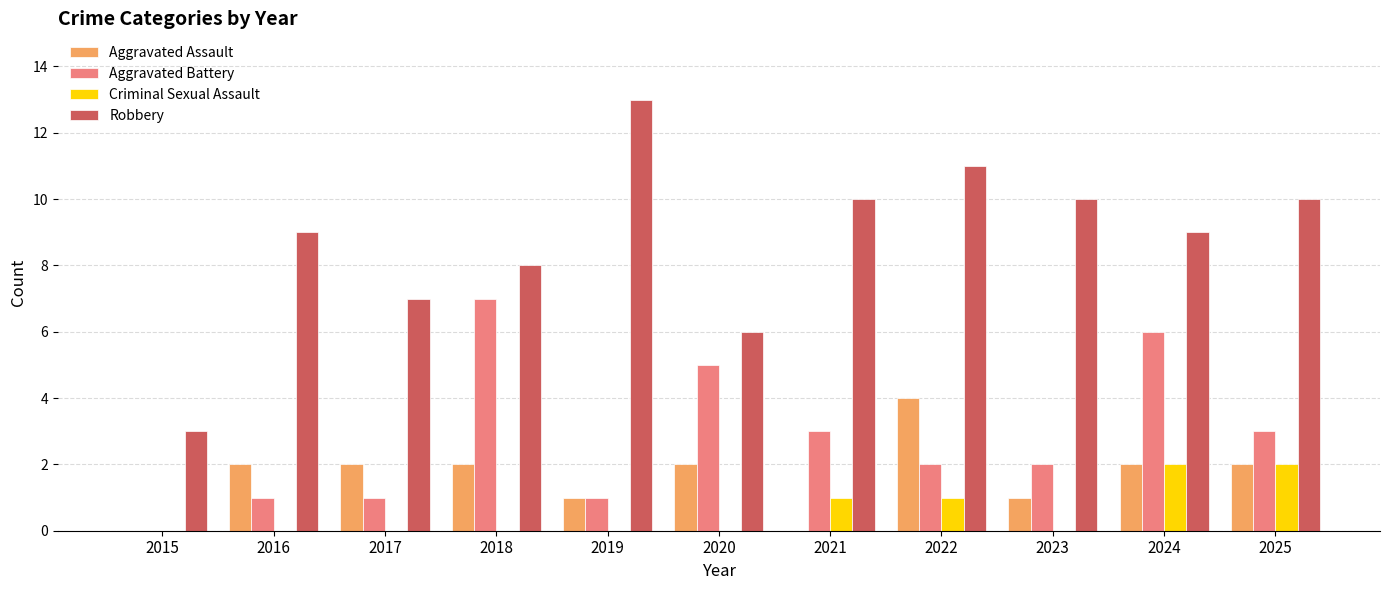

What is the total value across all series at 2025?

17